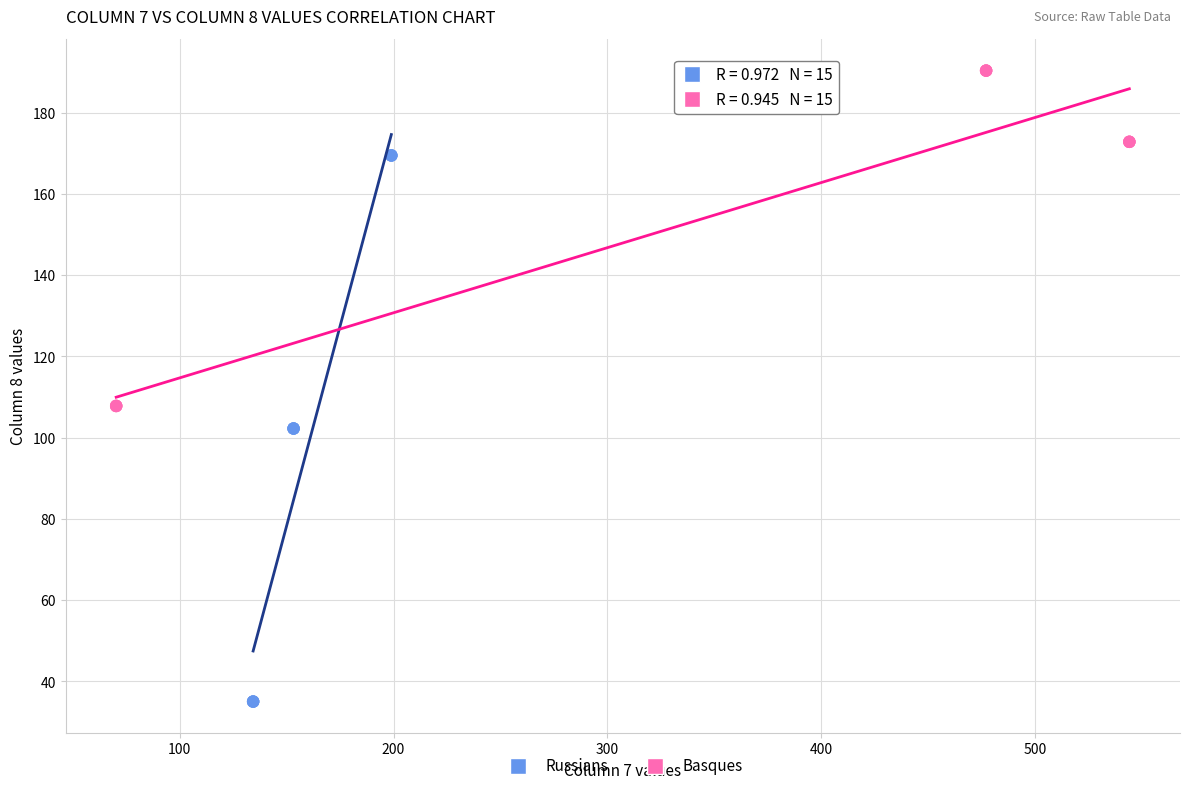

Which series contains the lowest Y value?

Russians